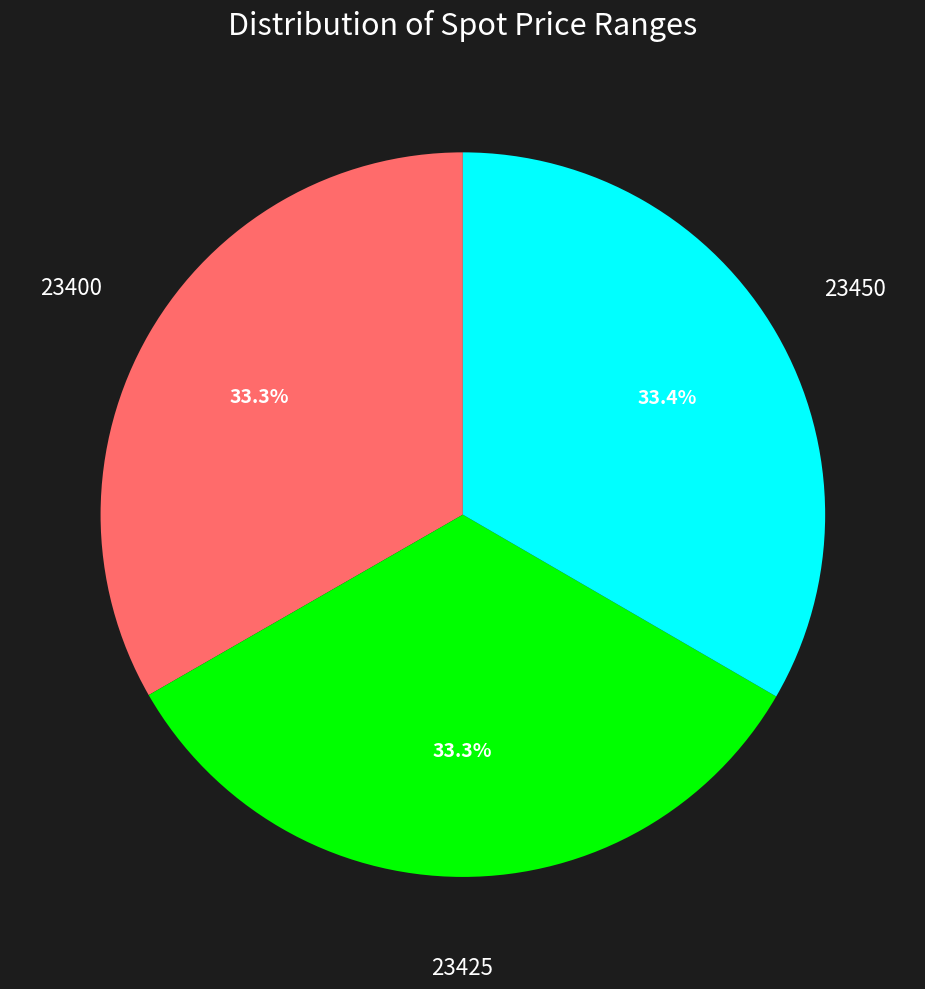

Does any single category account for the majority?

No